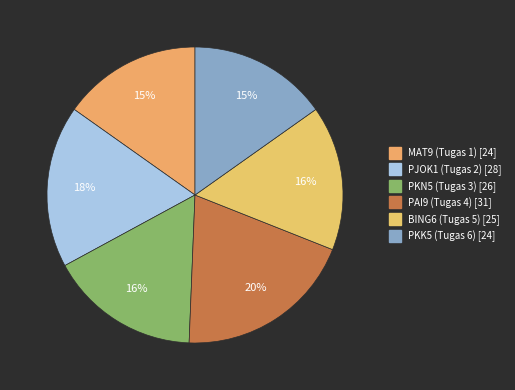

Which slice is the largest?

PAI9 (Tugas 4)